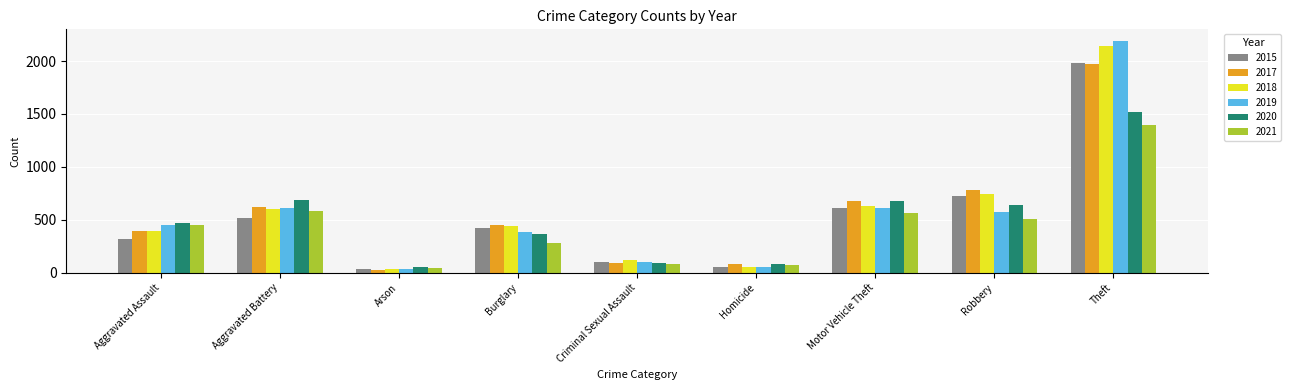

The value of 2018 at Aggravated Battery is 600. True or false?

True